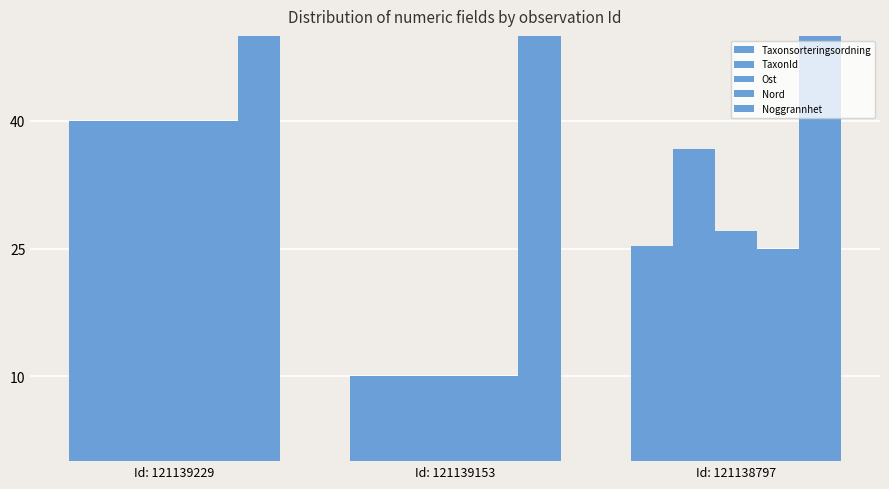

Does the chart contain stacked bars?

No